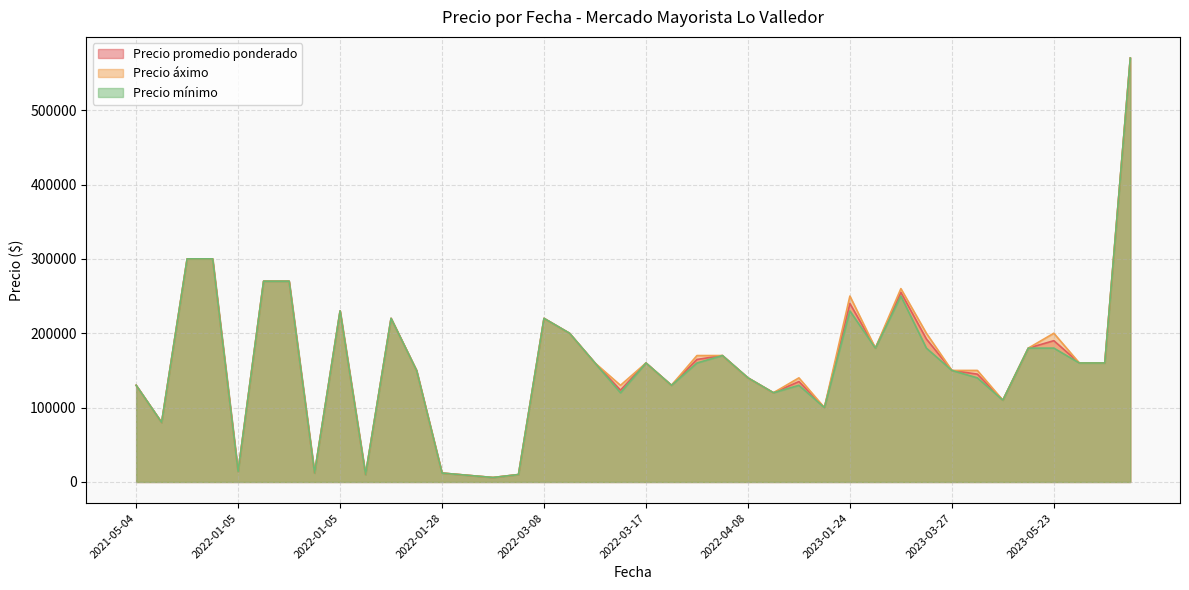

What are all the series names shown in the legend?

Precio promedio ponderado, Precio áximo, Precio mínimo